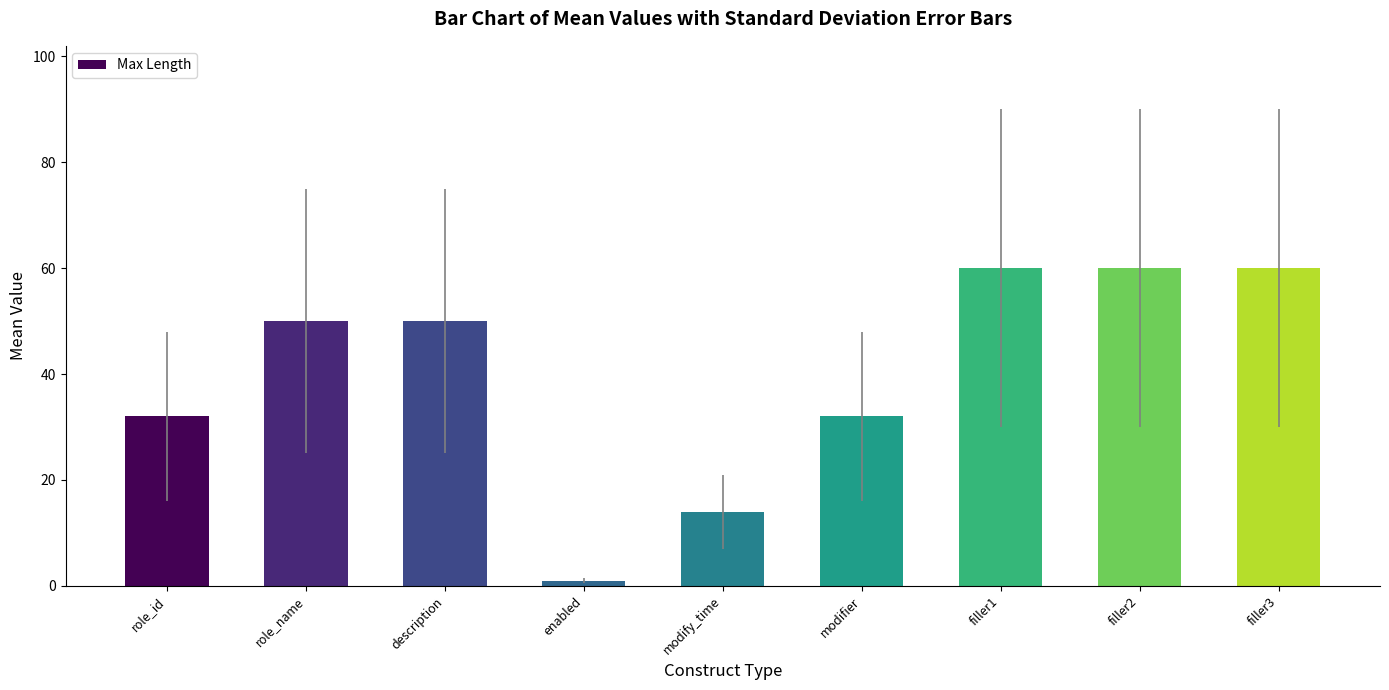

What is the minimum value shown in the chart?

1